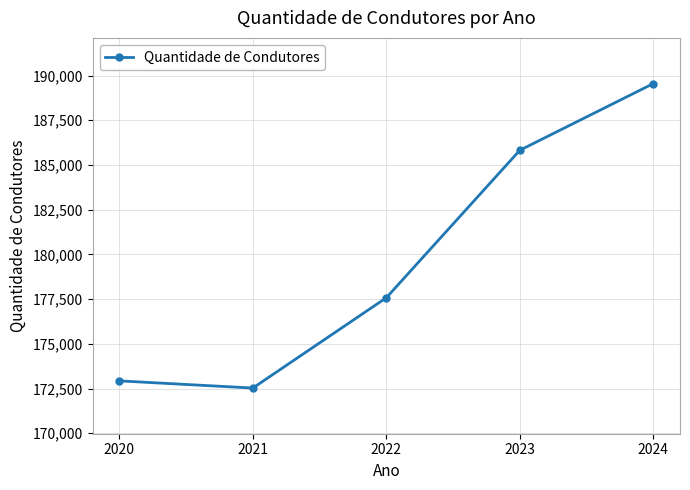

Rank the categories by value from lowest to highest.

2021, 2020, 2022, 2023, 2024